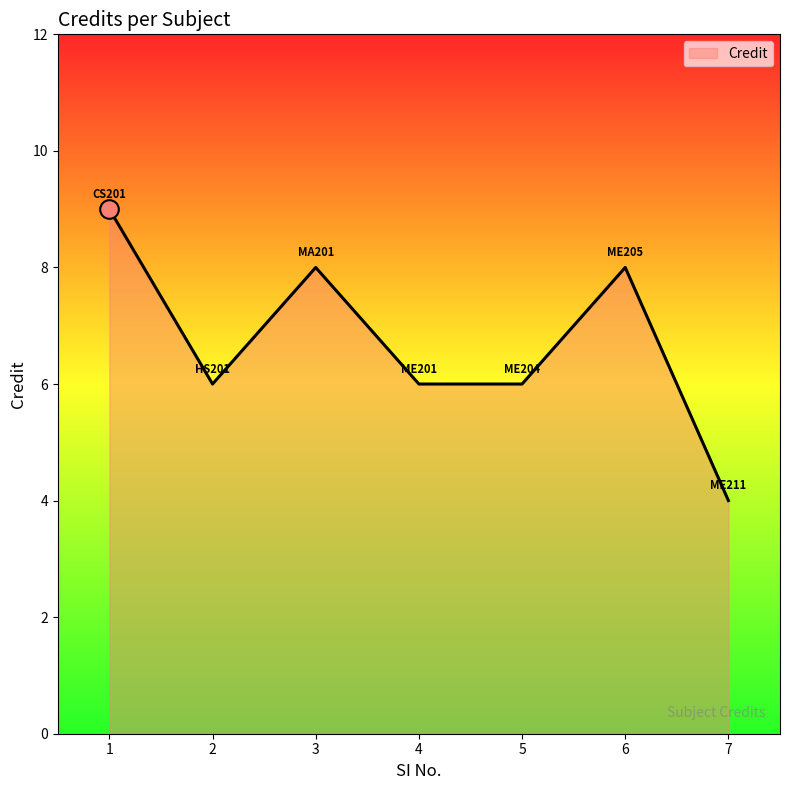

Approximately how many times larger is the value at 5 compared to 2?

1.0